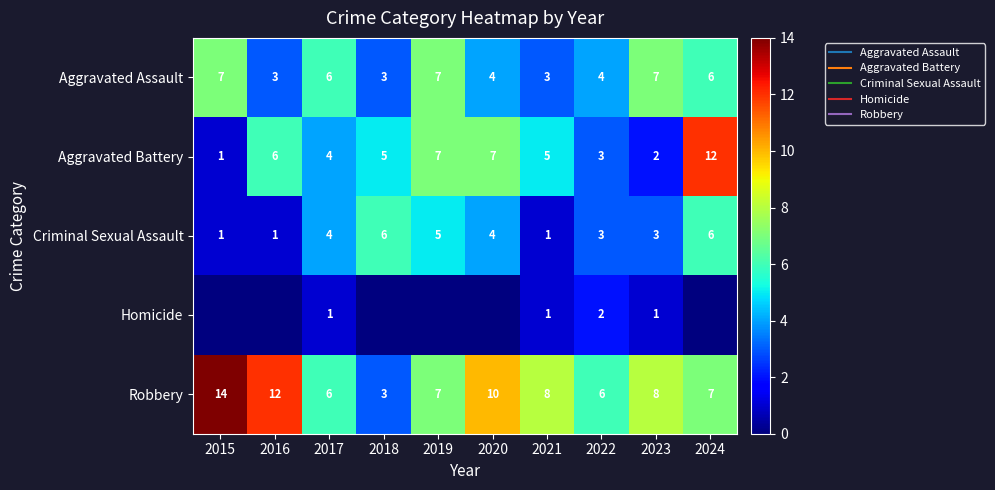

What is the total value across all series at 2019?

26